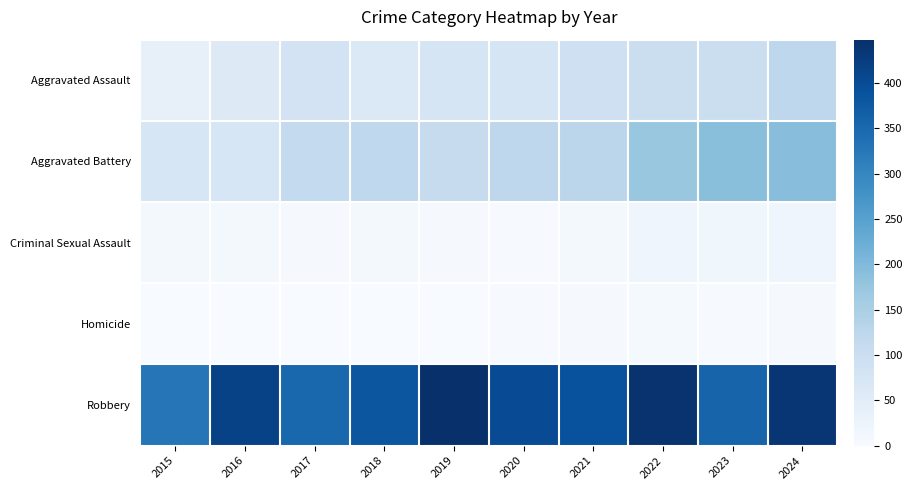

Which series changed the most between 2015 and 2018?

Robbery